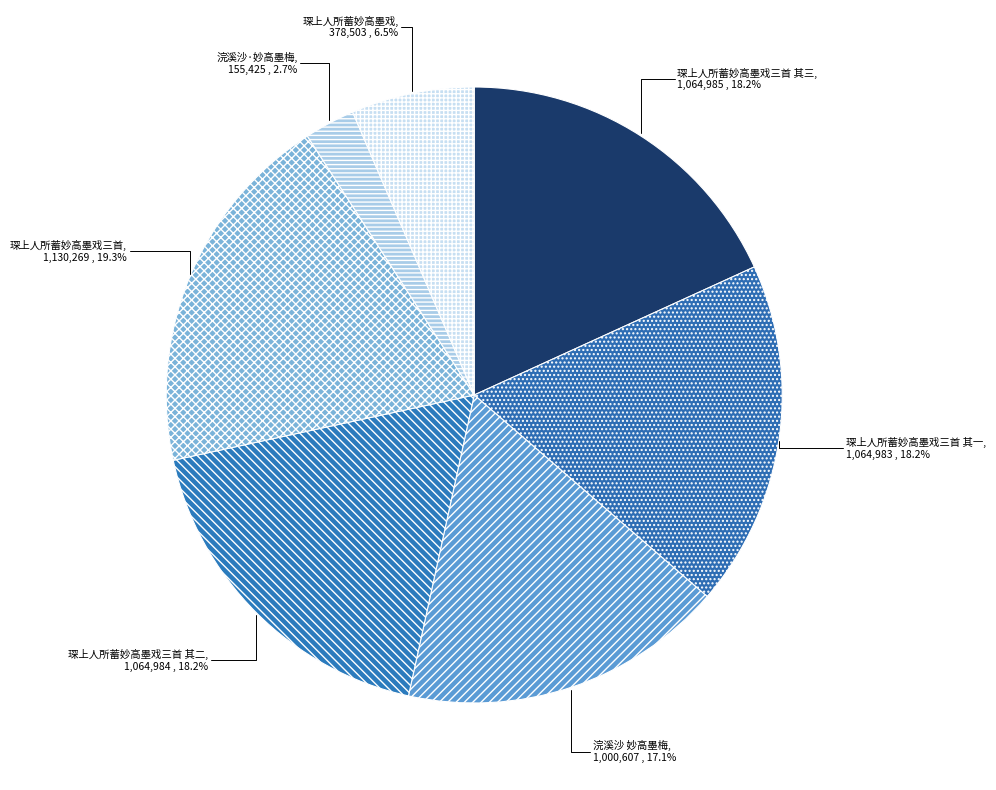

Do 浣溪沙 妙高墨梅 and 琛上人所蓄妙高墨戏三首 其二 together represent more than half of the pie?

No